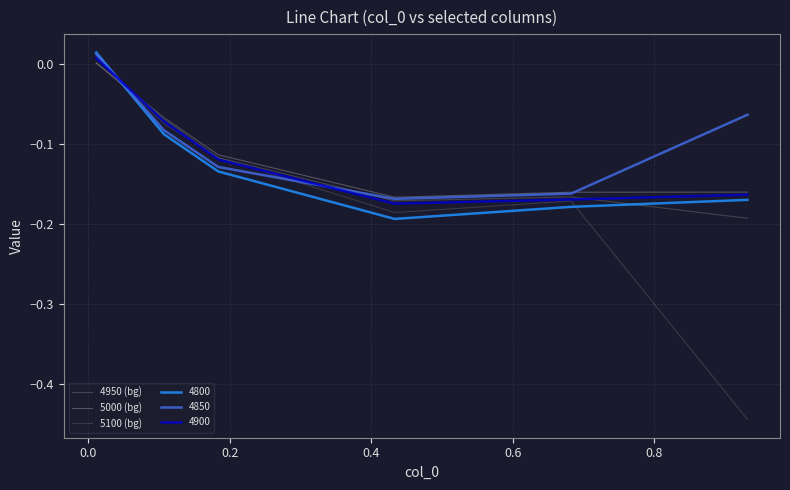

Which series has the widest spread of values?

5100 (bg)